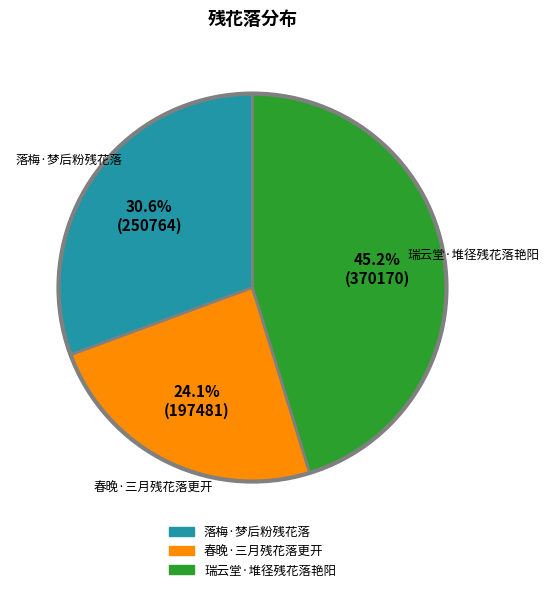

True or false: 春晚·三月残花落更开 accounts for 31% of the total.

False